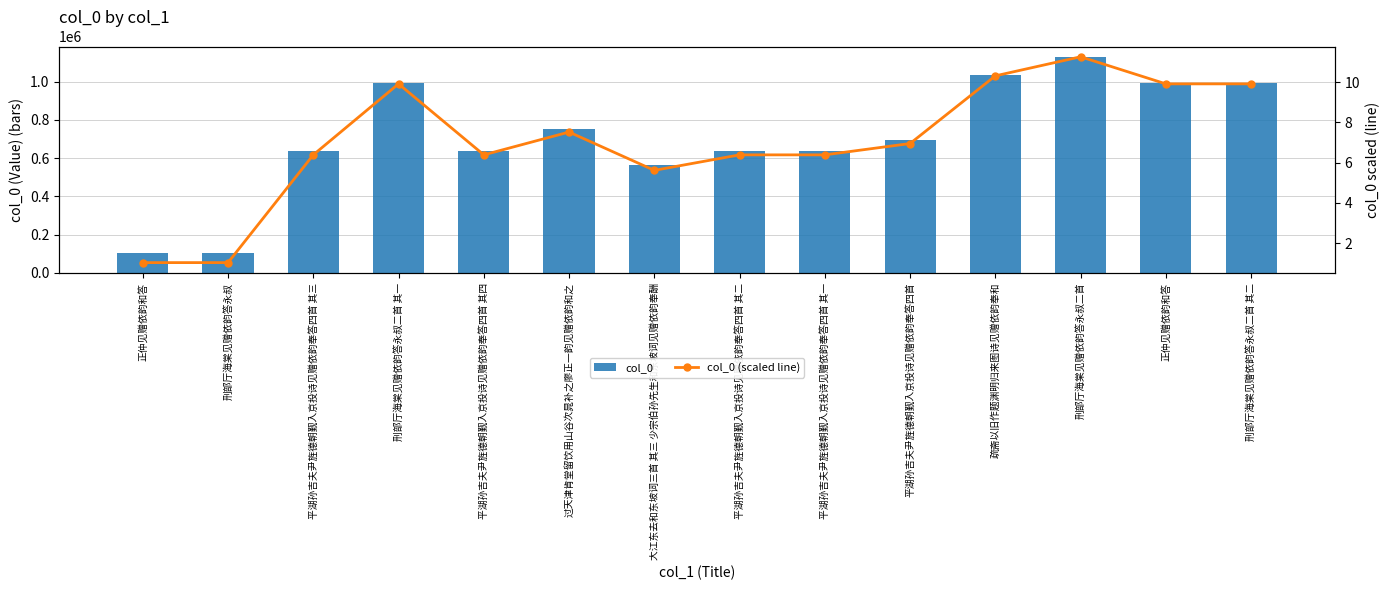

Reading left to right, what are all the values shown in this chart?

col_0: 正仲见赠依韵和答=103040.0	刑部厅海棠见赠依韵答永叔=103121.0	平湖孙吉夫尹旌德朝觐入京投诗见赠依韵奉答四首 其三=638885.0	刑部厅海棠见赠依韵答永叔二首 其一=991952.0	平湖孙吉夫尹旌德朝觐入京投诗见赠依韵奉答四首 其四=638886.0	过天津肯堂留饮用山谷次晁补之廖正一韵见赠依韵和之=752338.0	大江东去和东坡词三首 其三 少宗伯孙先生和东坡词见赠依韵奉酬=561899.0	平湖孙吉夫尹旌德朝觐入京投诗见赠依韵奉答四首 其二=638884.0	平湖孙吉夫尹旌德朝觐入京投诗见赠依韵奉答四首 其一=638883.0	平湖孙吉夫尹旌德朝觐入京投诗见赠依韵奉答四首=695235.0	疏斋以旧作题渊明归来图诗见赠依韵奉和=1031738.0	刑部厅海棠见赠依韵答永叔二首=1126544.0	正仲见赠依韵和答=991904.0	刑部厅海棠见赠依韵答永叔二首 其二=991951.0
col_0 (scaled line): 正仲见赠依韵和答=1.0	刑部厅海棠见赠依韵答永叔=1.0	平湖孙吉夫尹旌德朝觐入京投诗见赠依韵奉答四首 其三=6.4	刑部厅海棠见赠依韵答永叔二首 其一=9.9	平湖孙吉夫尹旌德朝觐入京投诗见赠依韵奉答四首 其四=6.4	过天津肯堂留饮用山谷次晁补之廖正一韵见赠依韵和之=7.5	大江东去和东坡词三首 其三 少宗伯孙先生和东坡词见赠依韵奉酬=5.6	平湖孙吉夫尹旌德朝觐入京投诗见赠依韵奉答四首 其二=6.4	平湖孙吉夫尹旌德朝觐入京投诗见赠依韵奉答四首 其一=6.4	平湖孙吉夫尹旌德朝觐入京投诗见赠依韵奉答四首=7.0	疏斋以旧作题渊明归来图诗见赠依韵奉和=10.3	刑部厅海棠见赠依韵答永叔二首=11.3	正仲见赠依韵和答=9.9	刑部厅海棠见赠依韵答永叔二首 其二=9.9